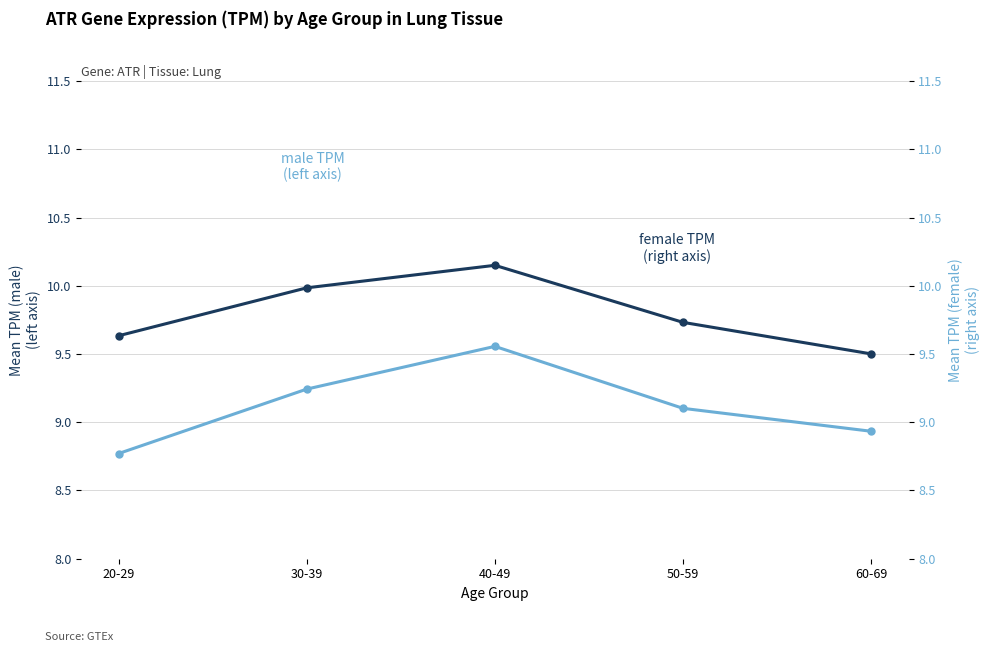

True or false: female has a value of 9.1 at 50-59.

True